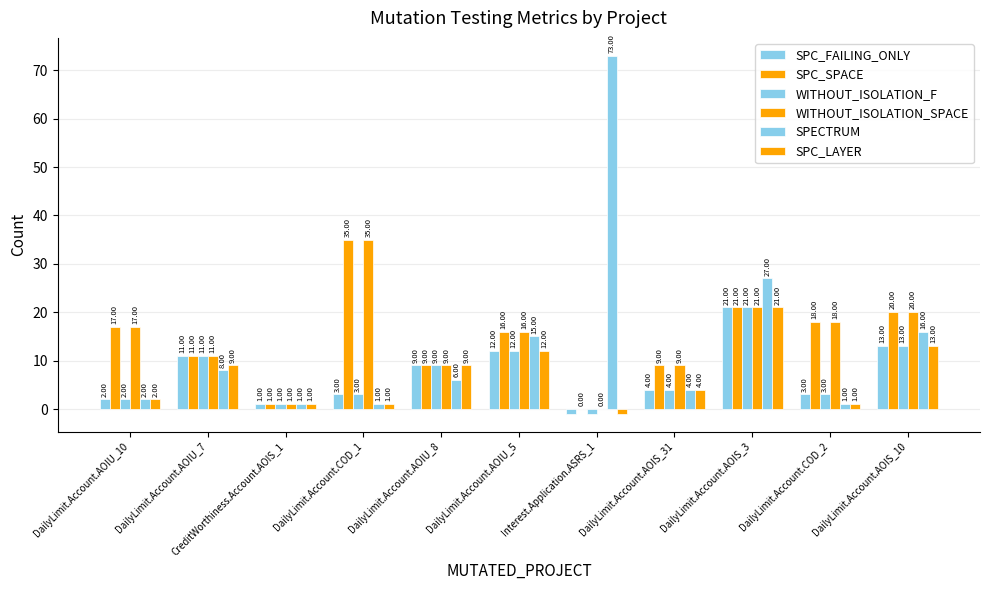

At which category is the sum across all series the highest?

DailyLimit.Account.AOIS_3